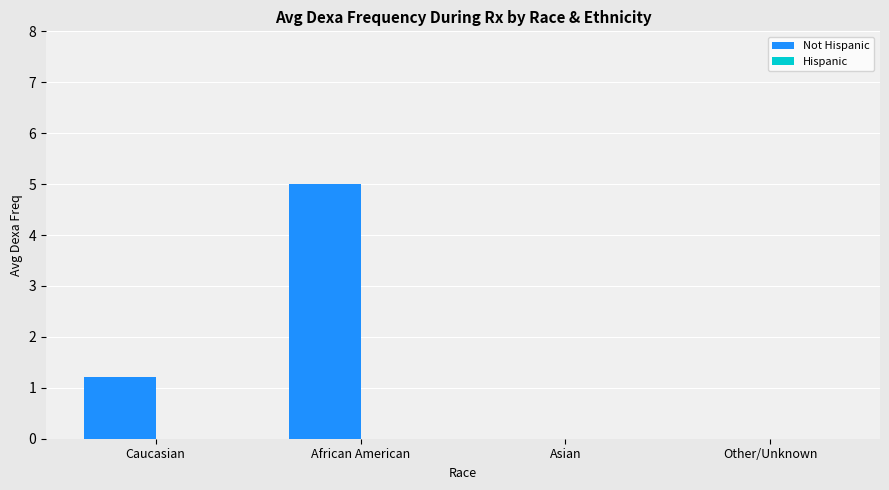

Reading right to left, what are all the values shown in this chart?

Other/Unknown=0.0	Asian=0.0	African American=5.0	Caucasian=1.2